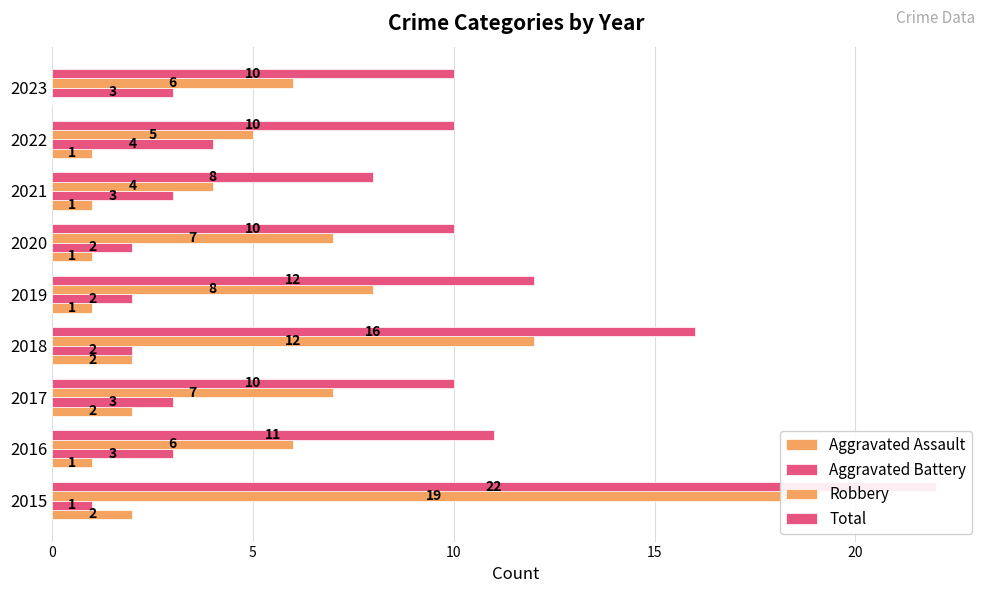

Count the number of data series in this chart.

4